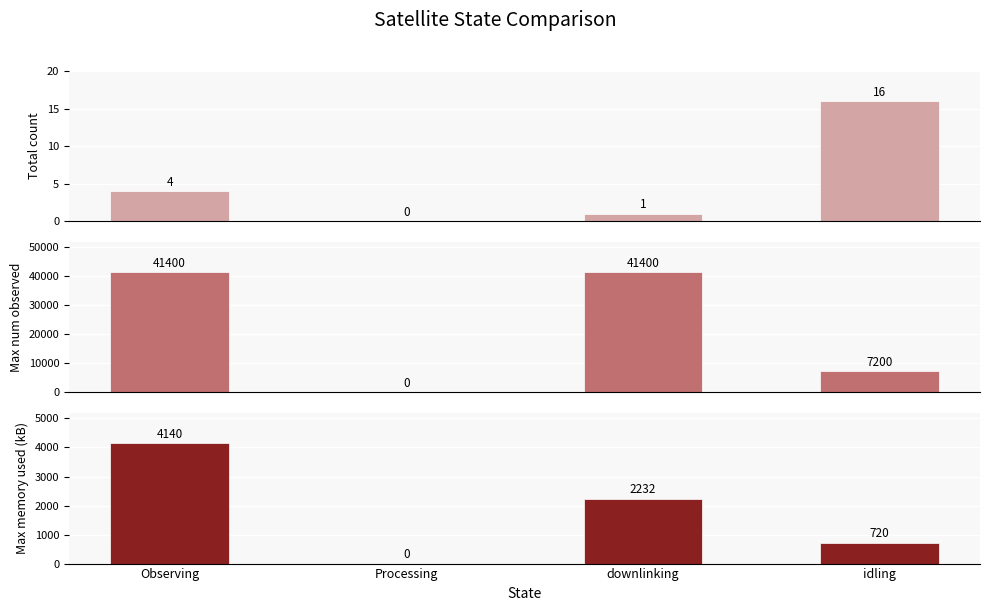

What is the maximum value for Max num observed?

41400